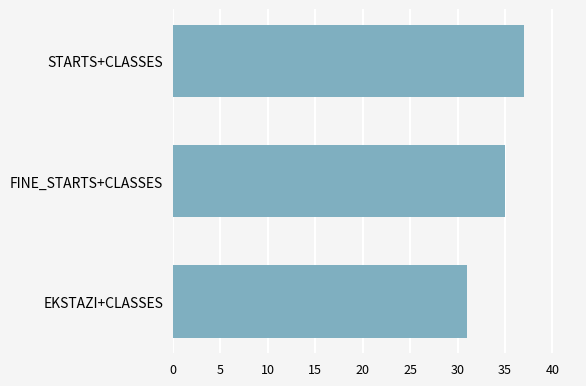

What is the sum of all values?

103